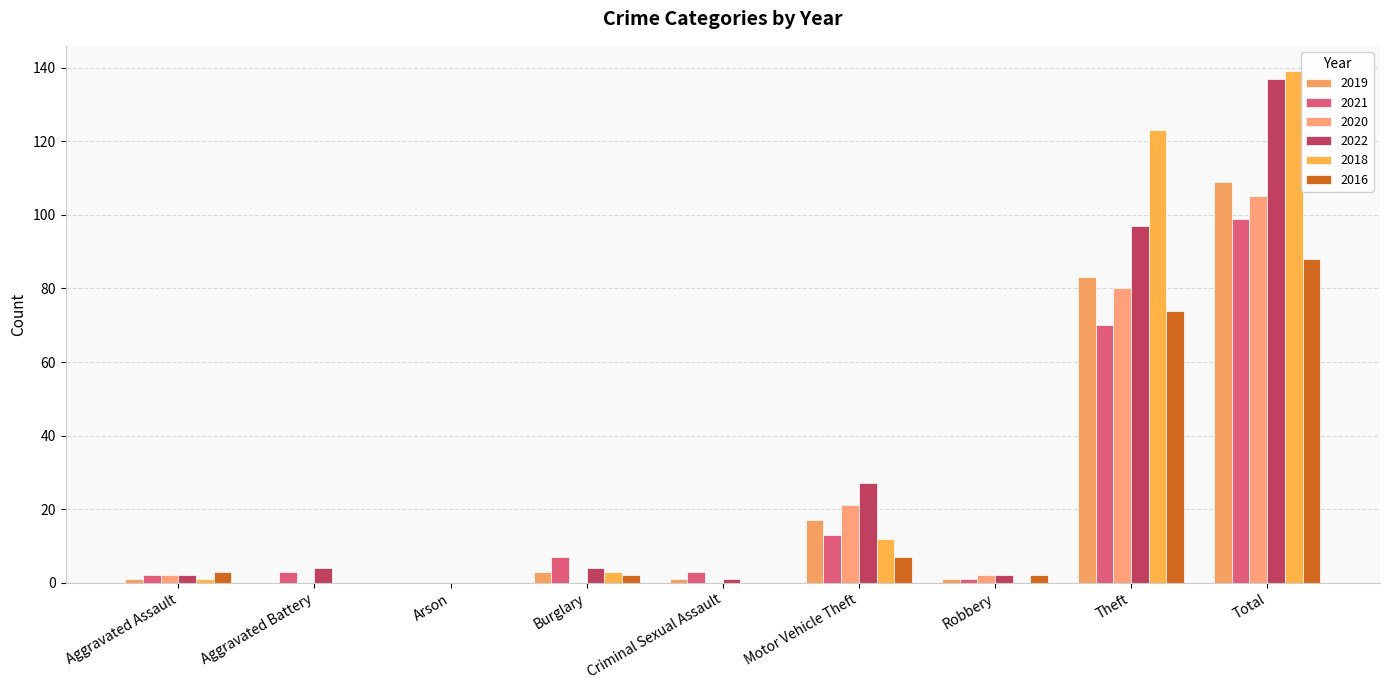

Count the number of categories in the chart.

9